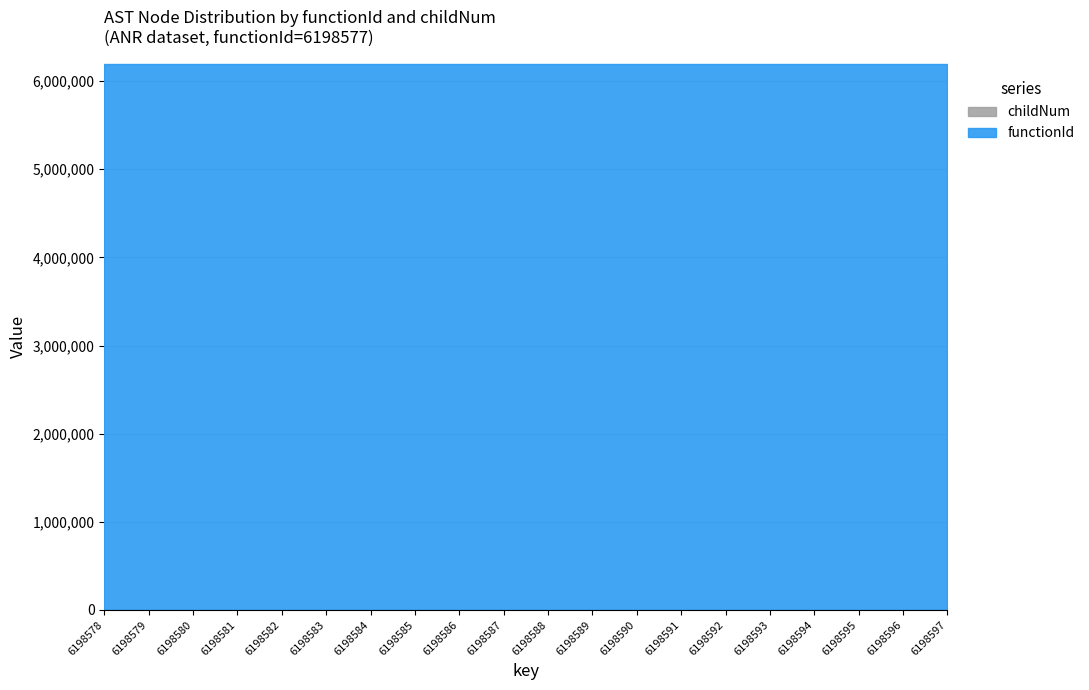

What is the average value of the functionId series?

6198577